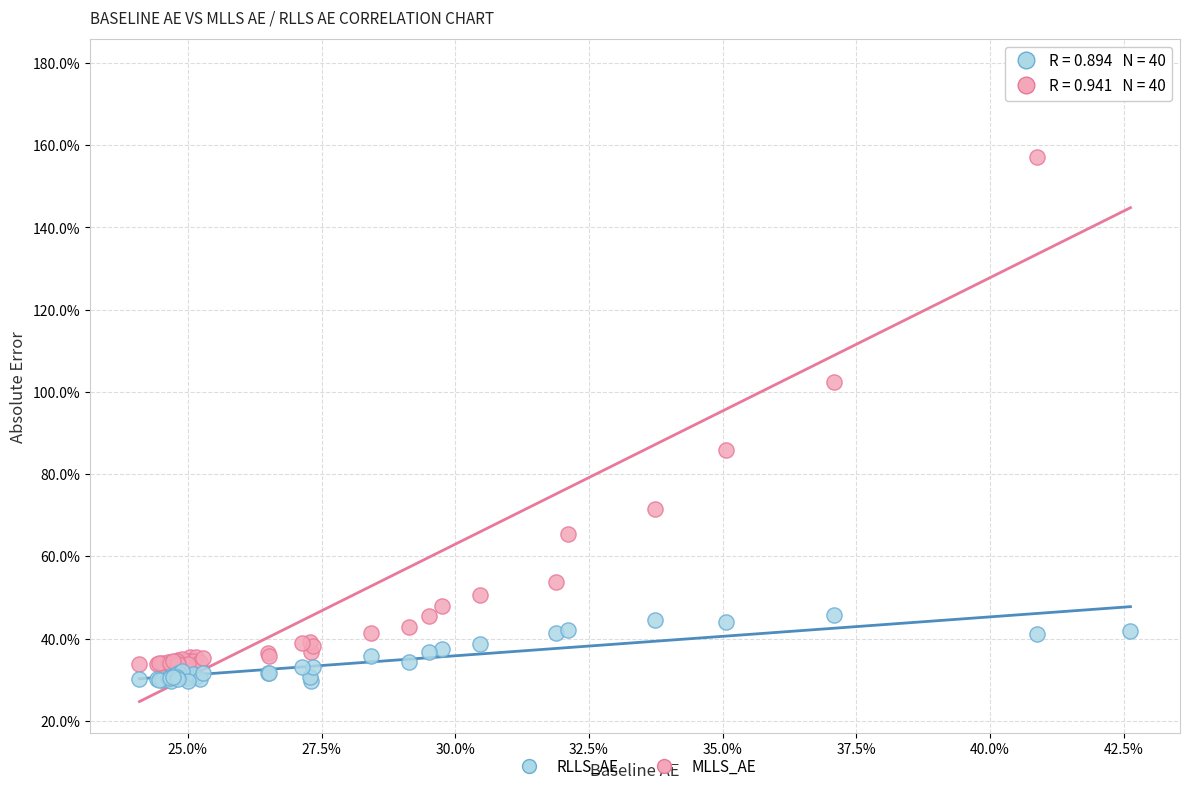

Which series reaches the minimum Y coordinate?

RLLS_AE